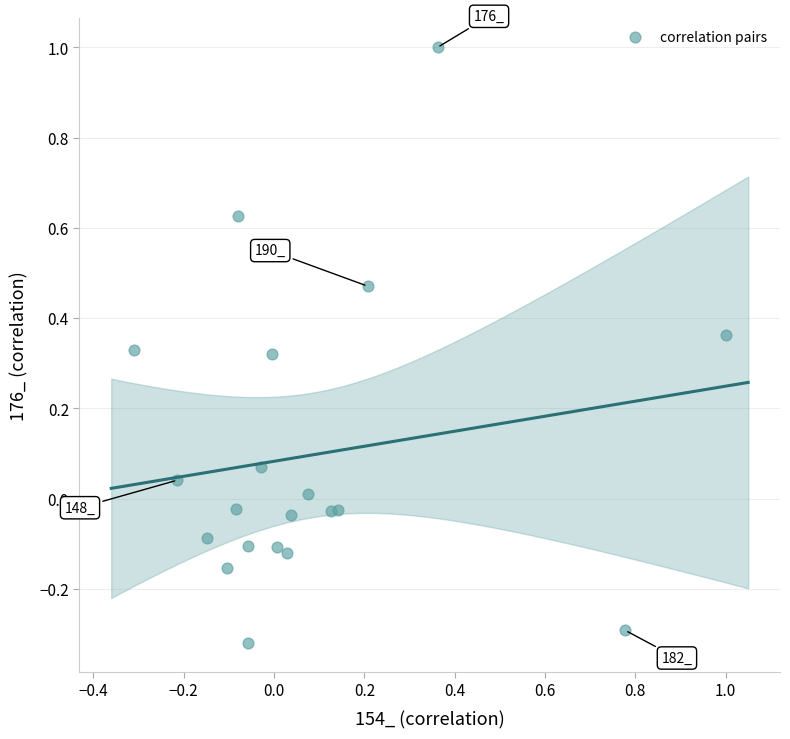

What is the range of X values (max minus min)?

1.3